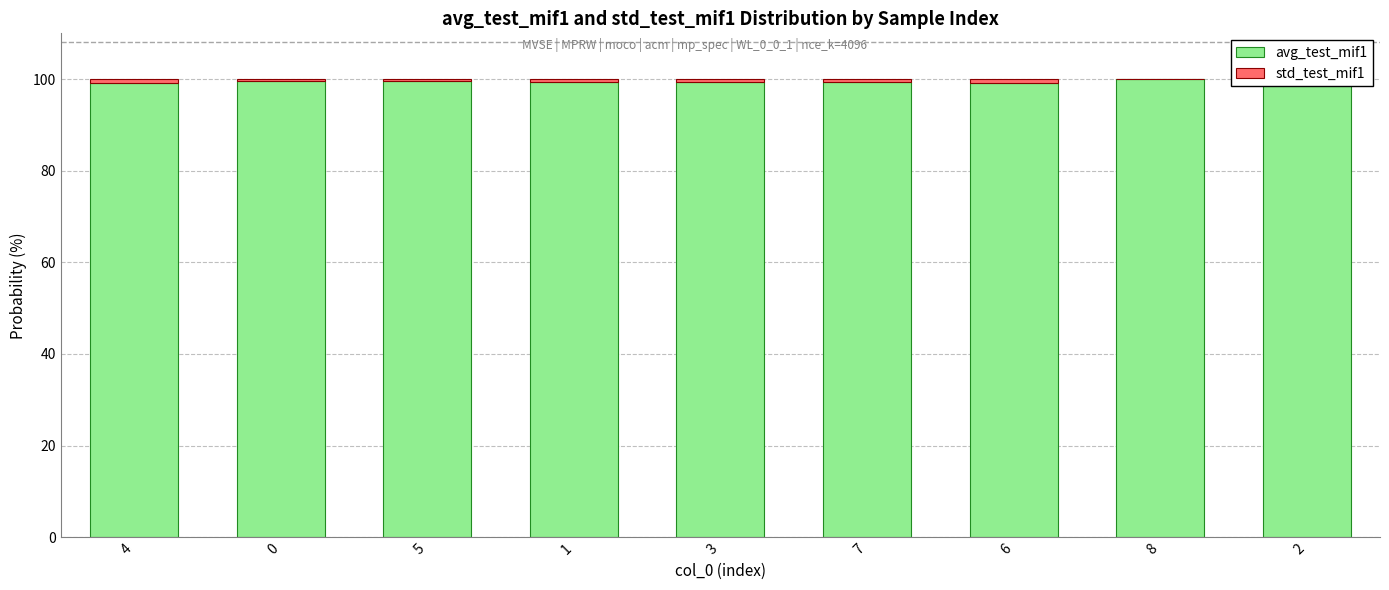

True or false: avg_test_mif1 has a value of 142.2 at 8.

False